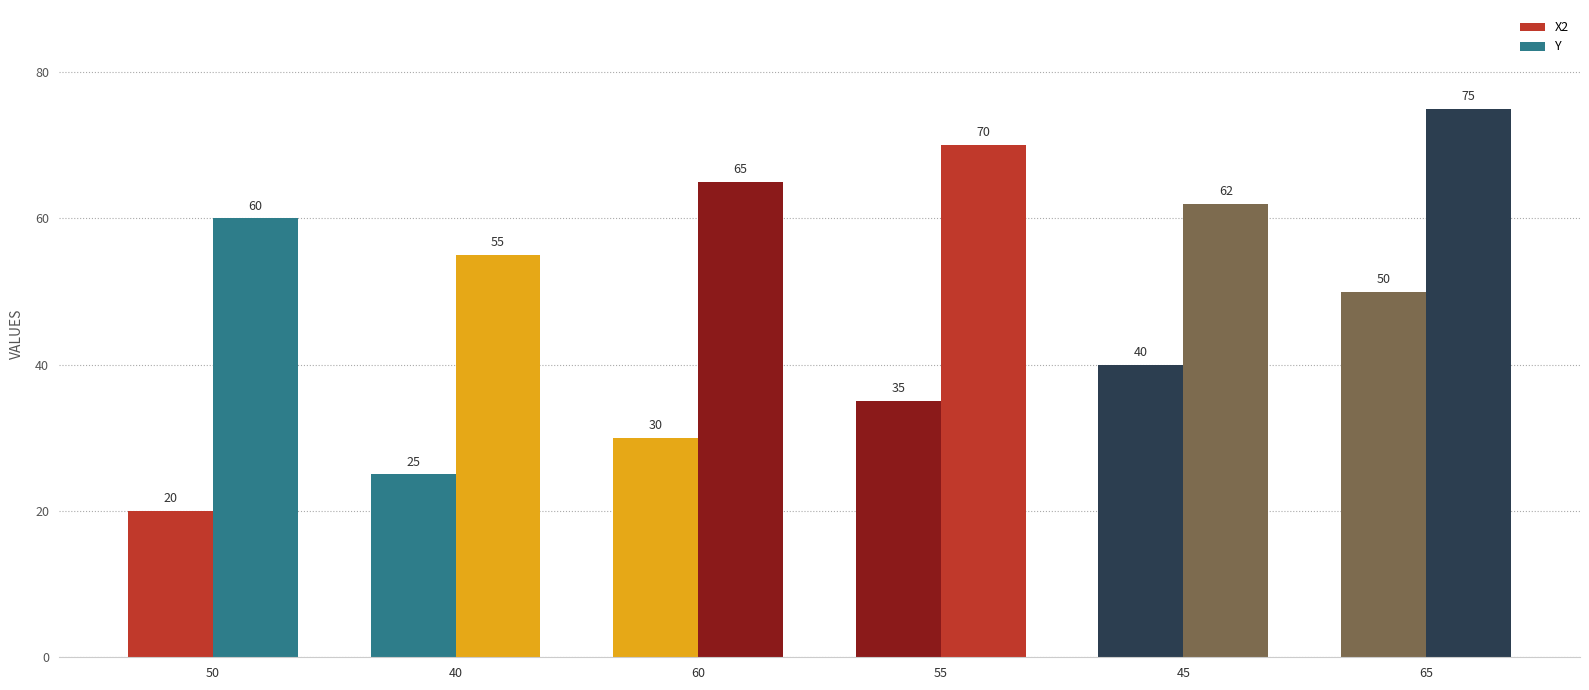

Are the bars horizontal?

No